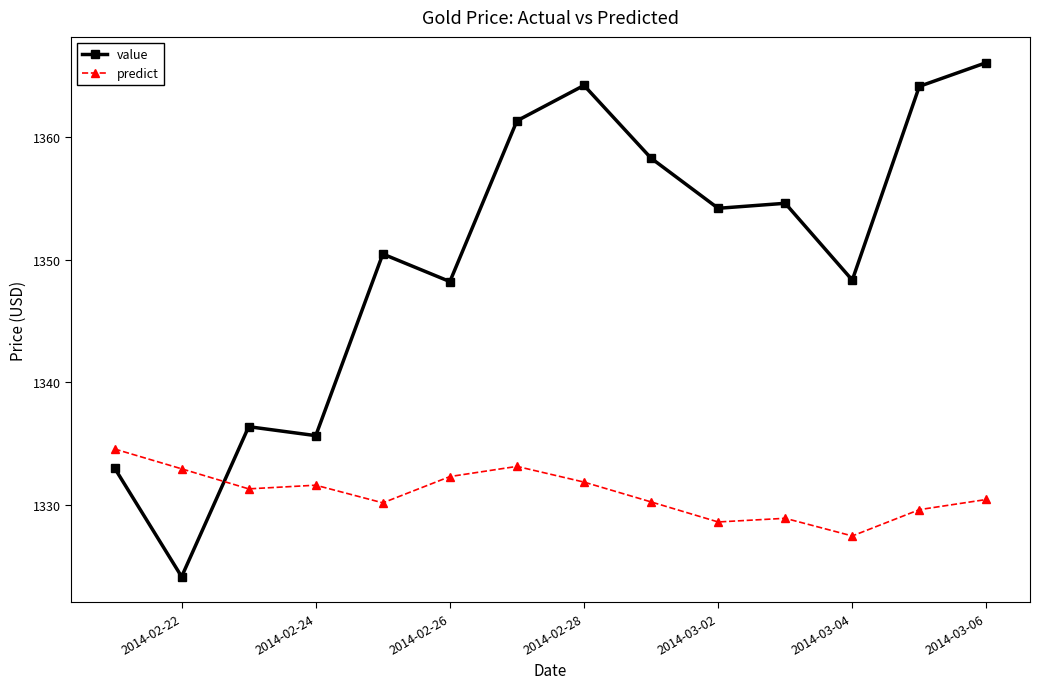

Which series has the largest total across all categories?

value